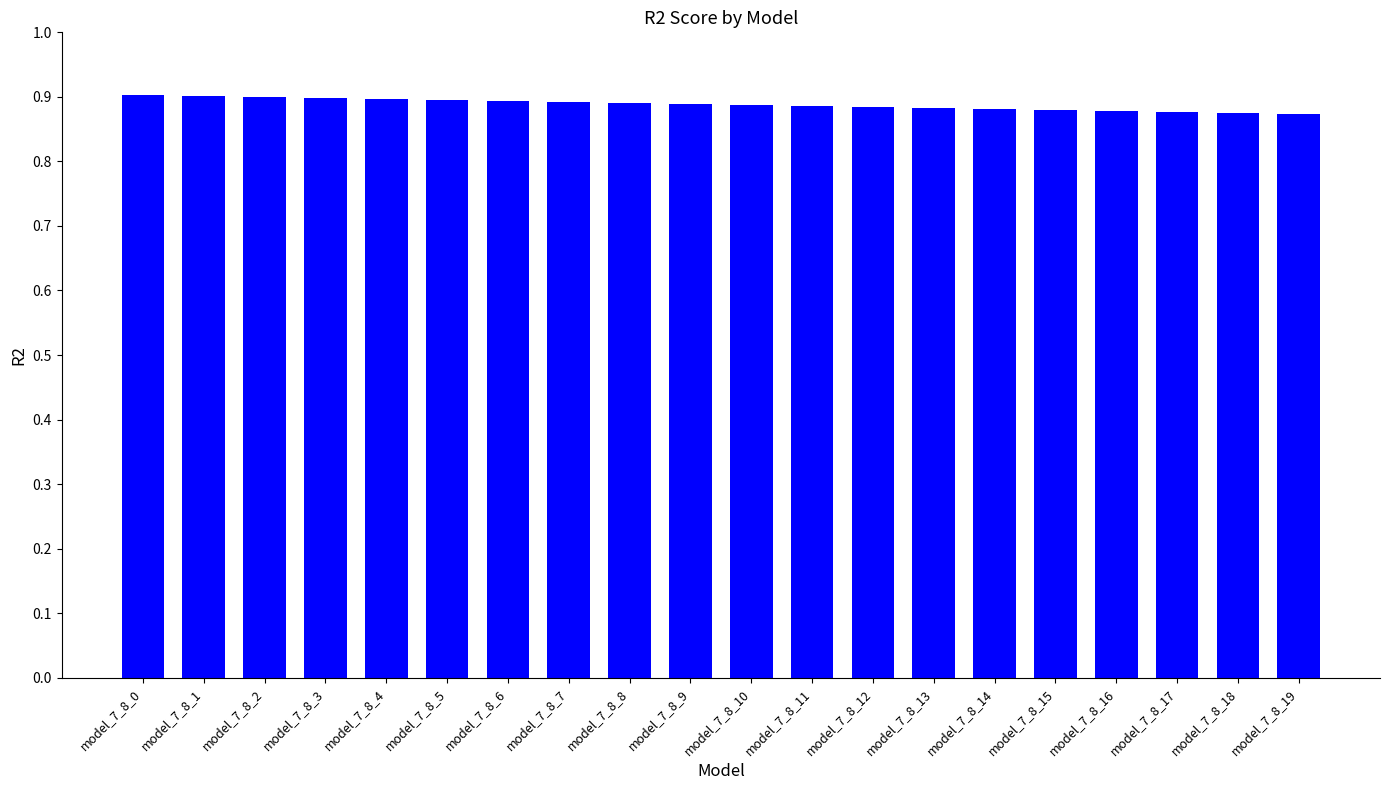

How many categories are shown in the chart?

20